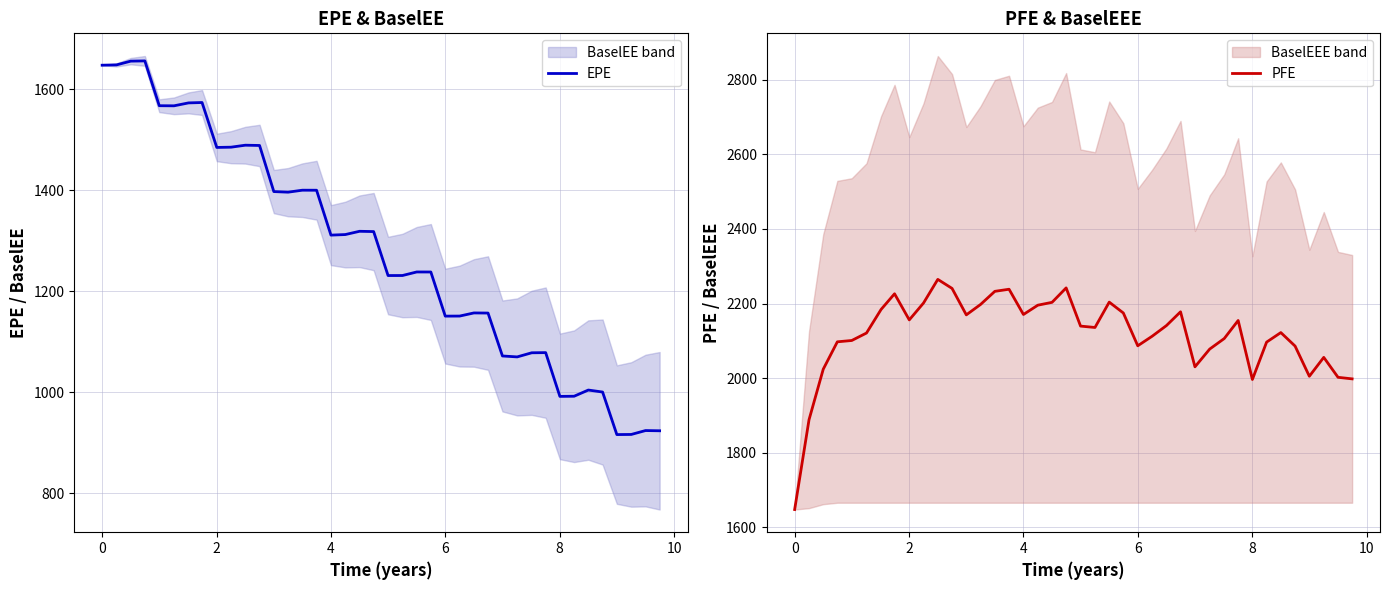

Which series has the largest total across all categories?

PFE